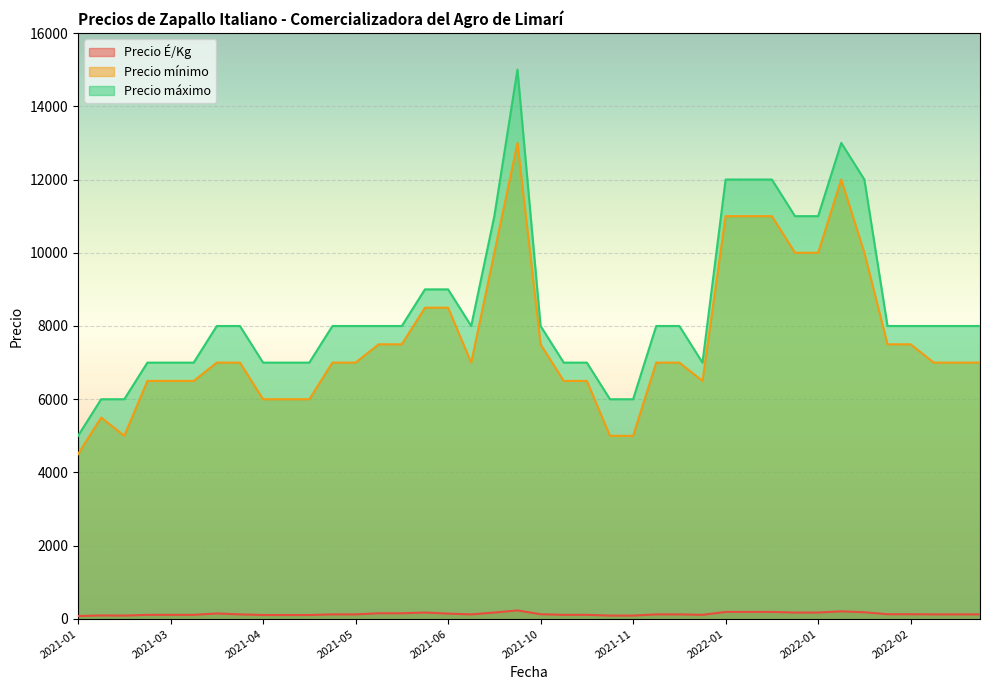

What is the difference between the highest and lowest values at 2021-12-23?

7875